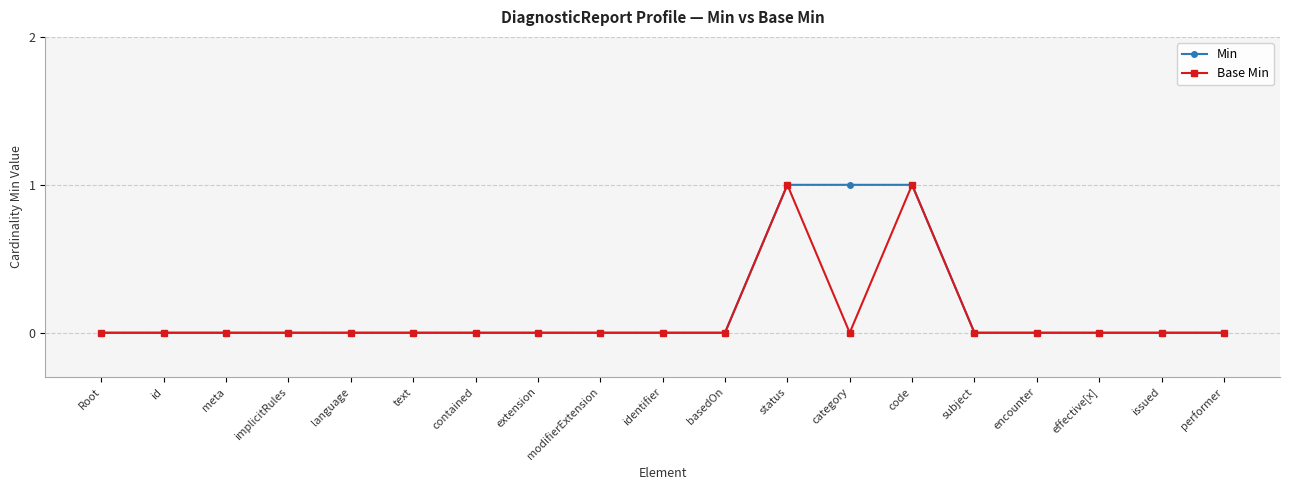

List the series in order of their overall mean, highest first.

Min, Base Min